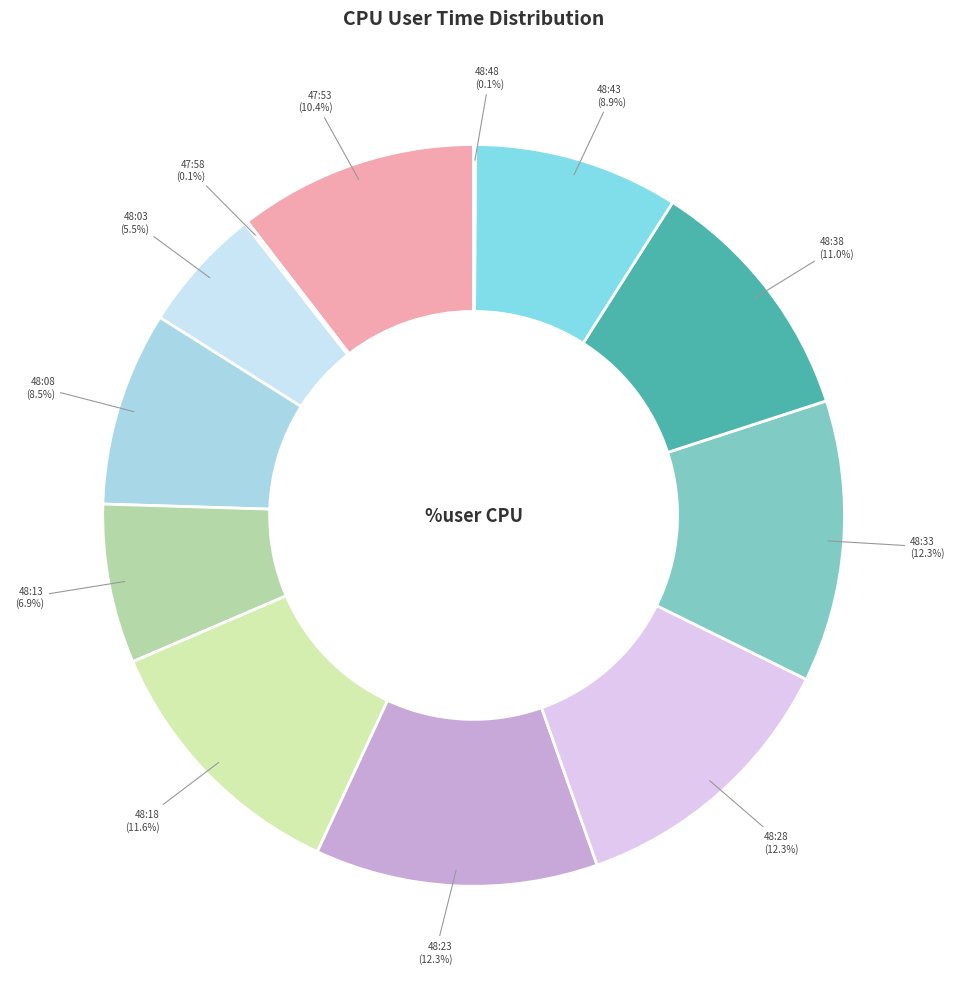

Is the sum of 48:33 and 48:23 greater than half?

No